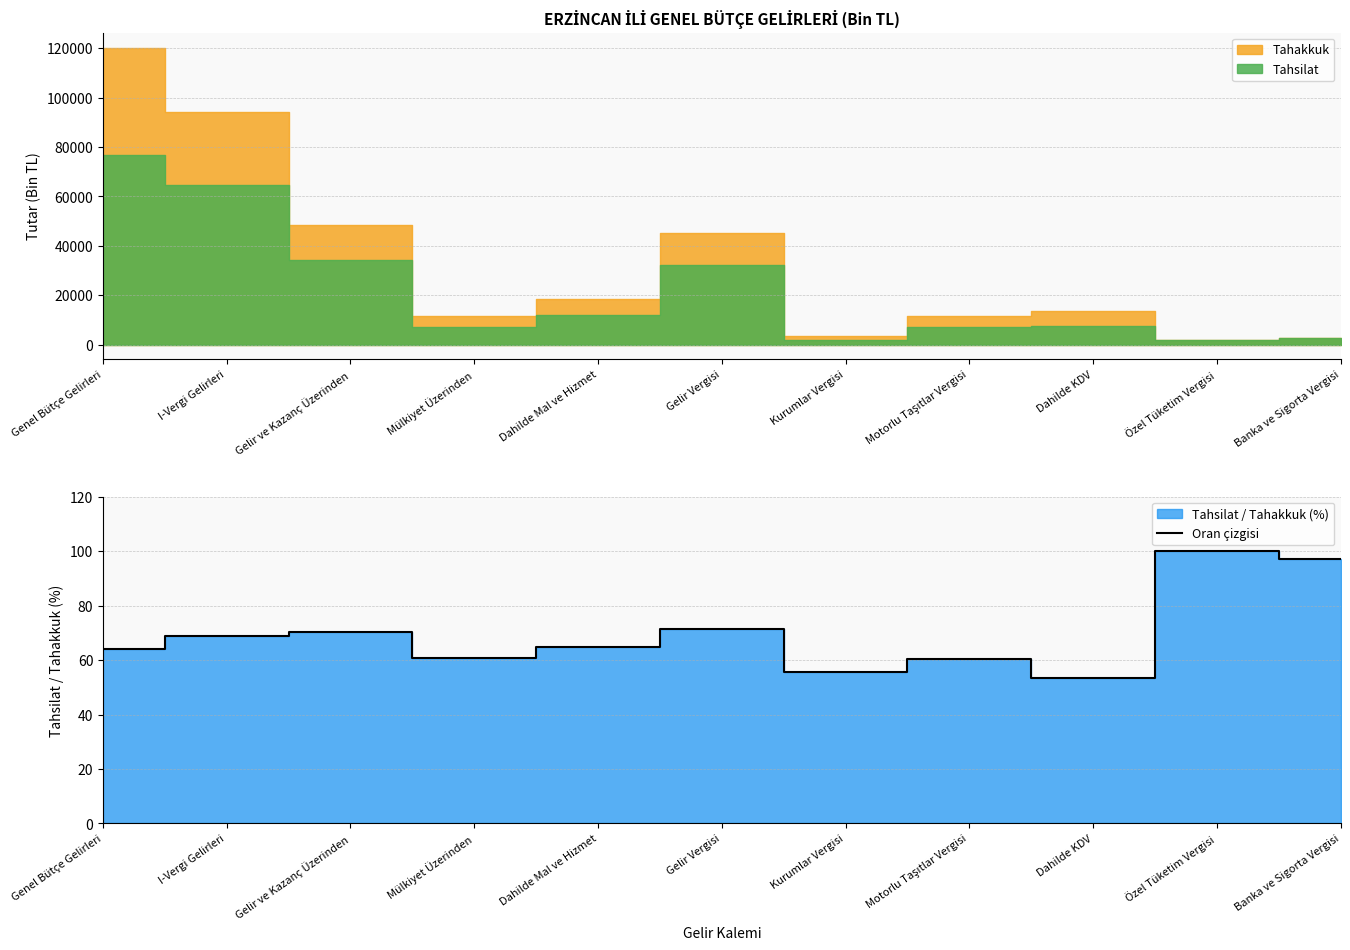

What is the sum of all values?

766.8